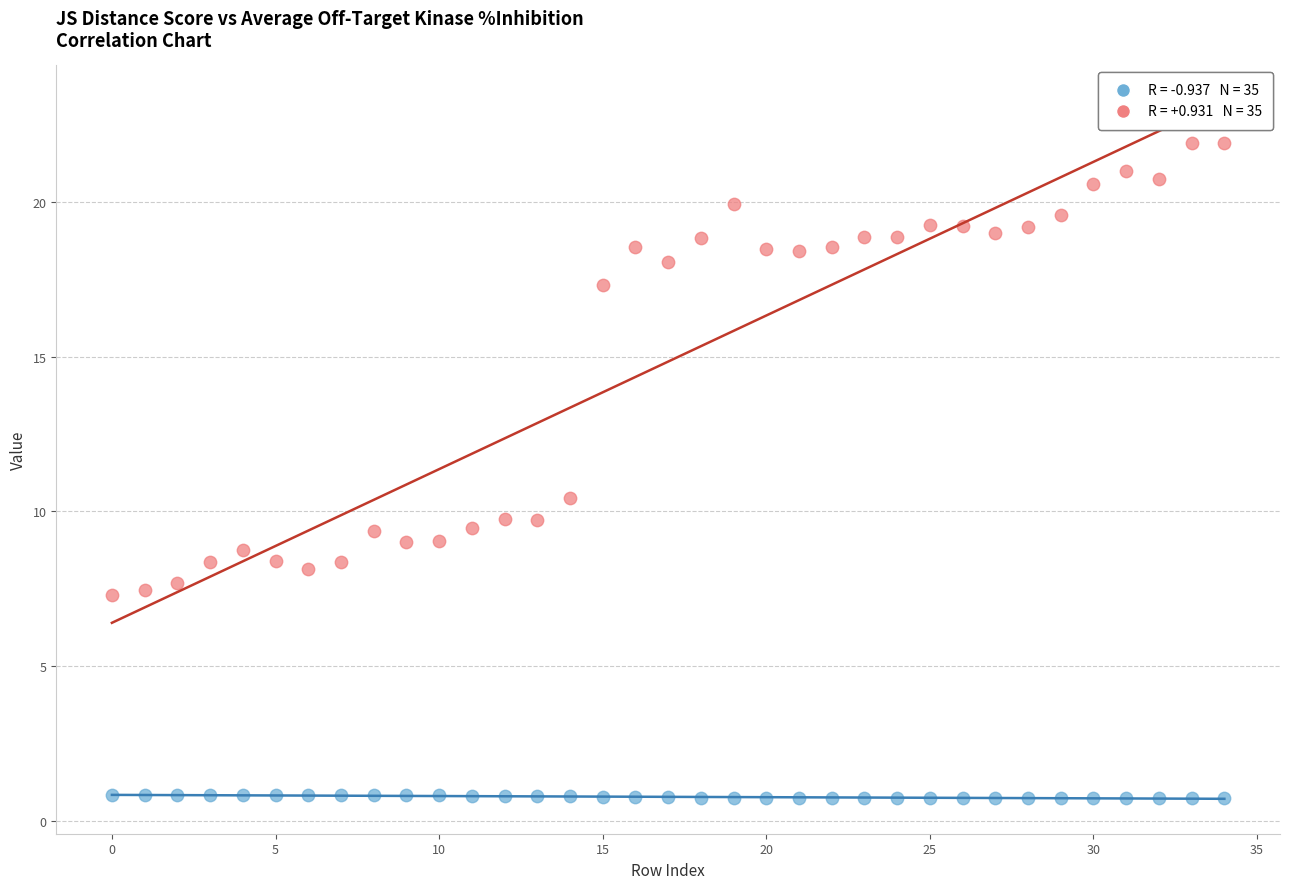

Across all series, what Y value is closest to 11?

10.4